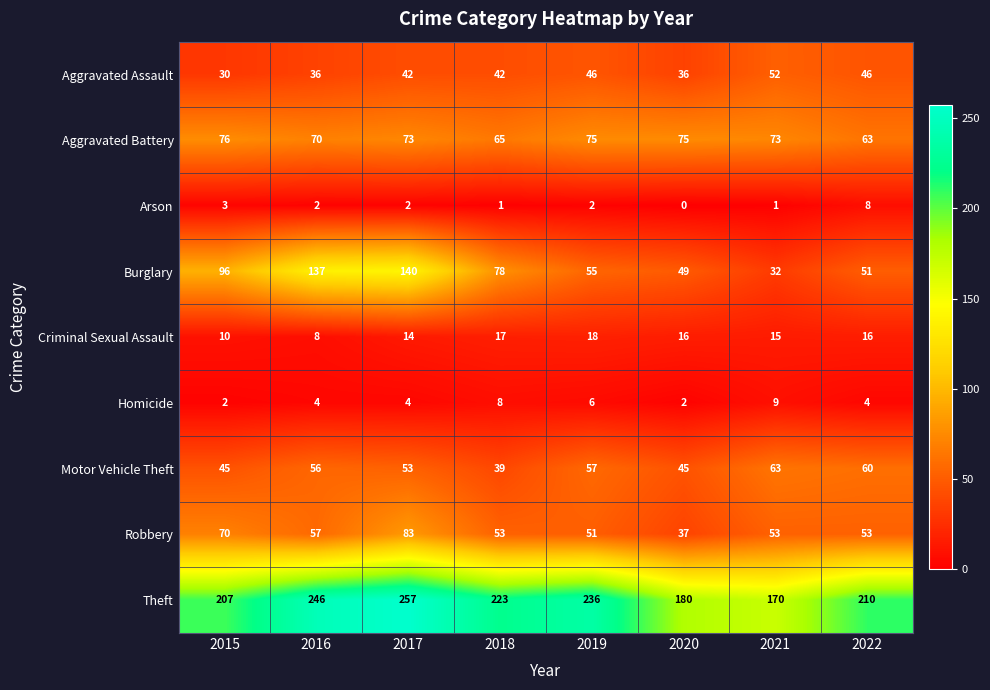

What is the difference between the Aggravated Assault values at 2020 and 2018?

6